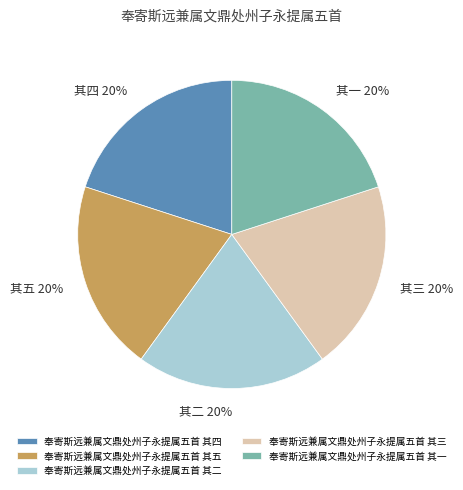

Approximately how many times larger is the value at 奉寄斯远兼属文鼎处州子永提属五首 其四 compared to 奉寄斯远兼属文鼎处州子永提属五首 其三?

1.0